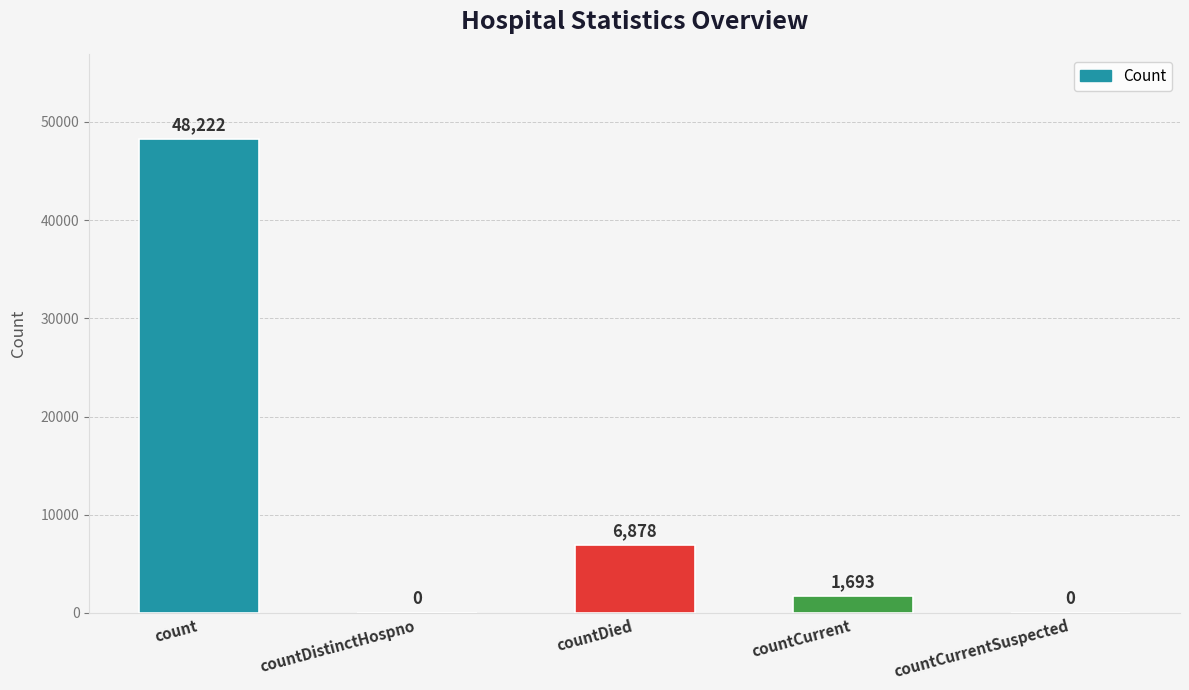

What is the change in value from countDied to countCurrentSuspected?

-6878